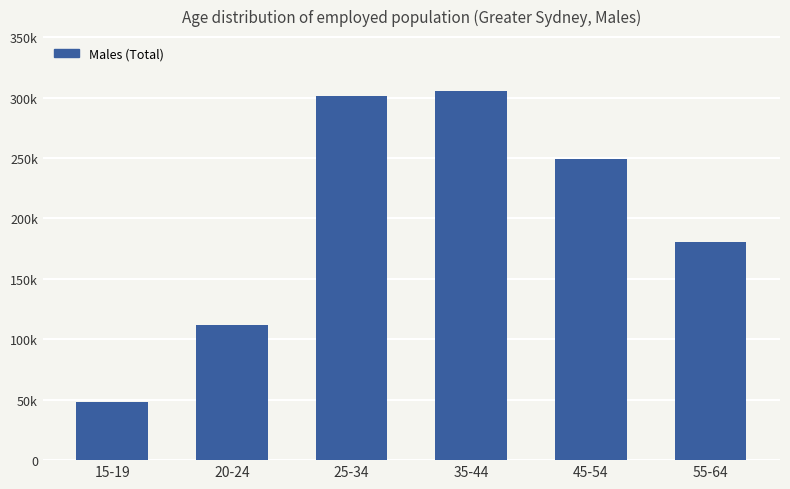

What is the sum of all values?

1195820